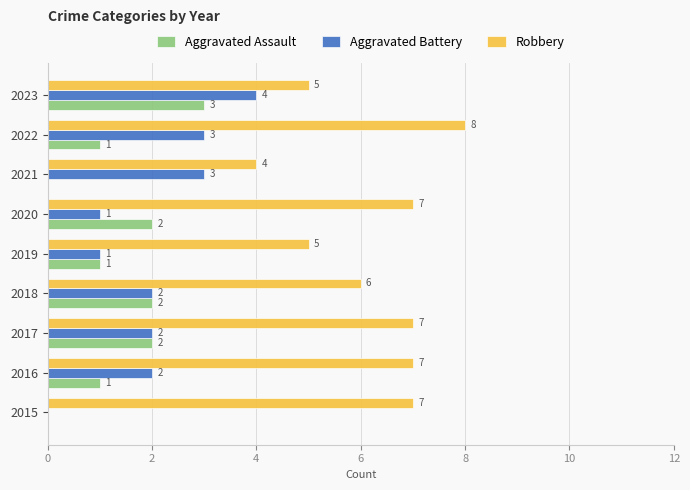

What are all the series names shown in the legend?

Aggravated Assault, Aggravated Battery, Robbery